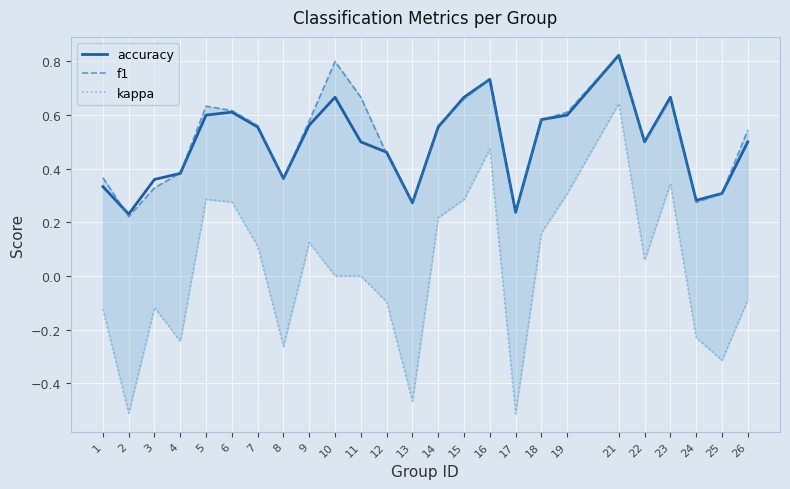

At which label does accuracy reach its peak?

21